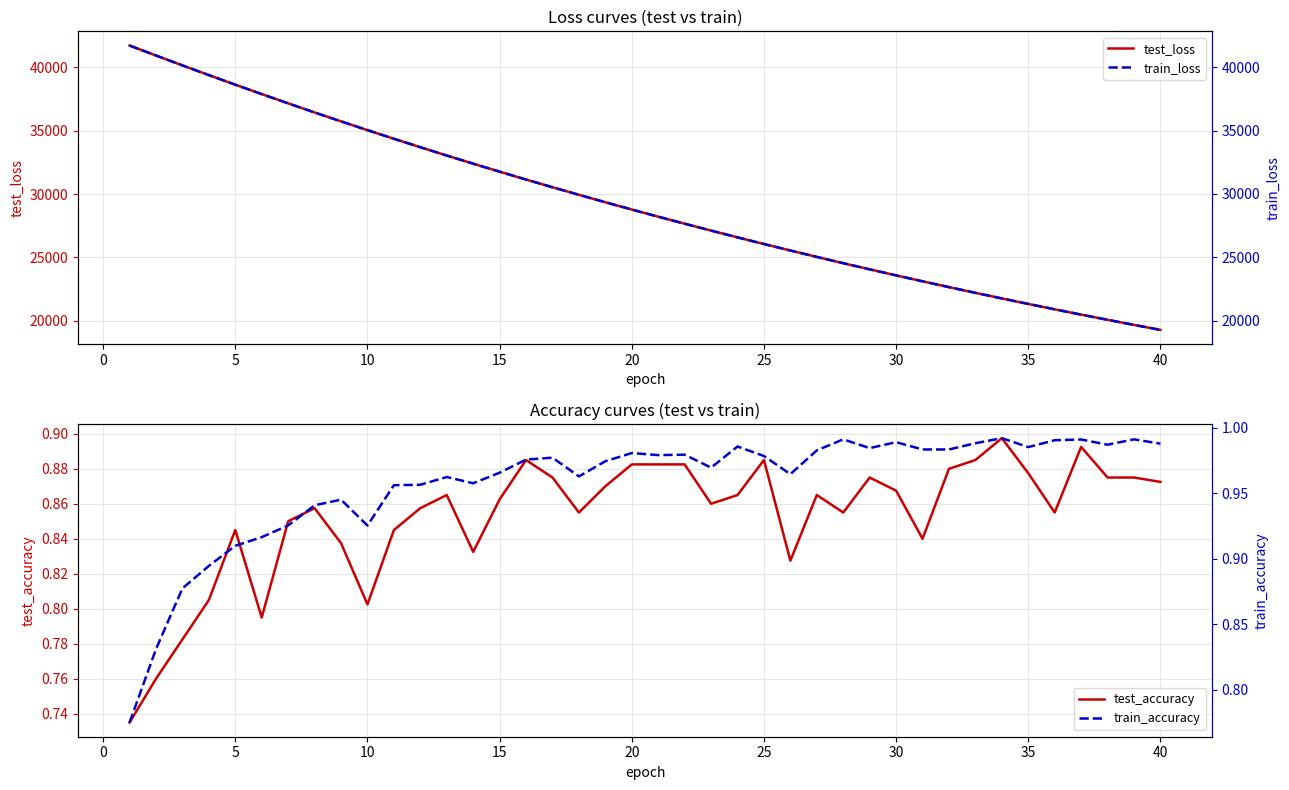

What is the maximum value for test_loss?

41715.9